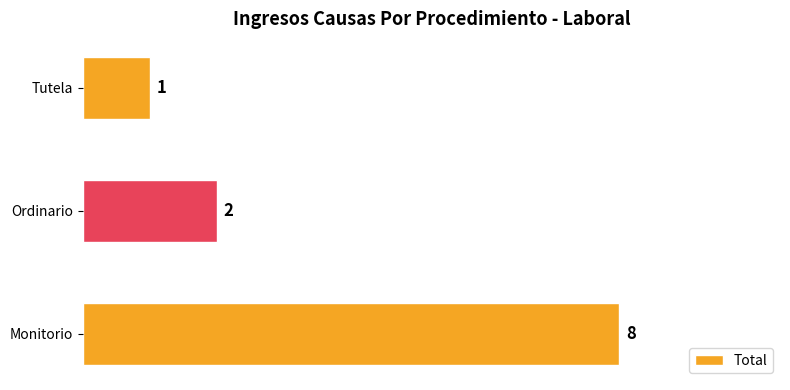

True or false: the data shows 1 at Ordinario.

False